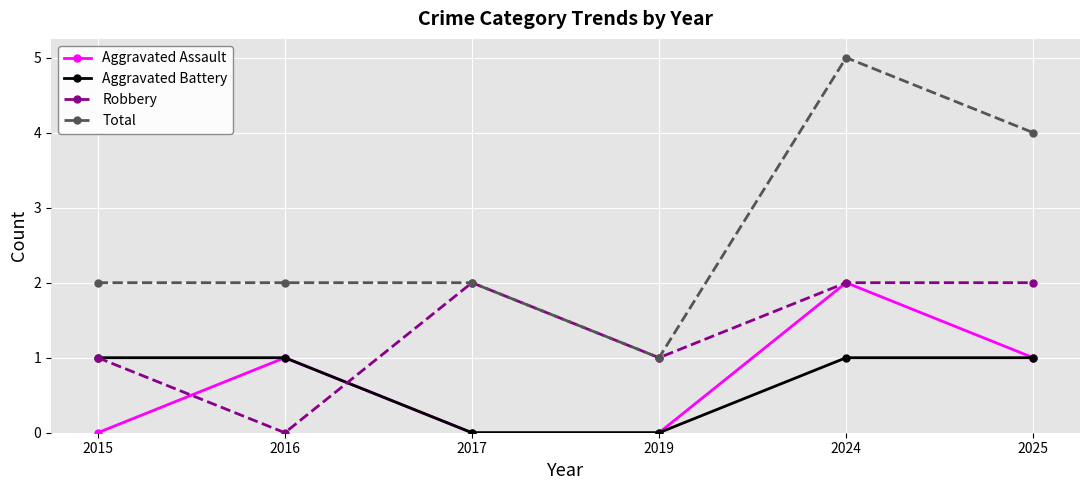

What is the value of the Robbery point at the 4th from the left?

1